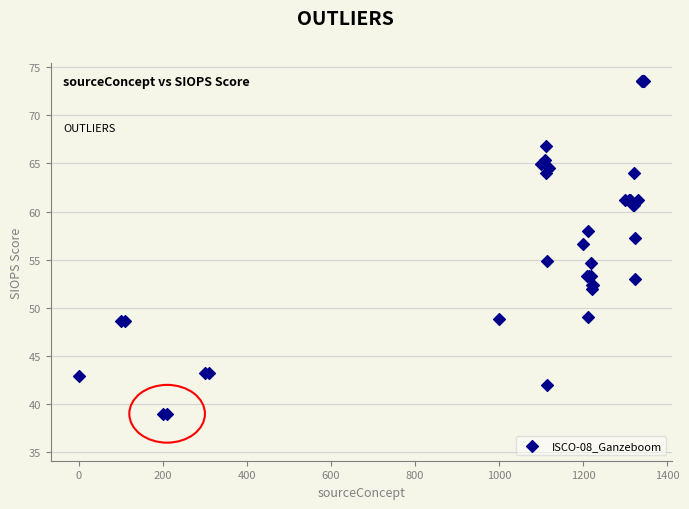

What Y value in the scatter plot is closest to 56?

56.6